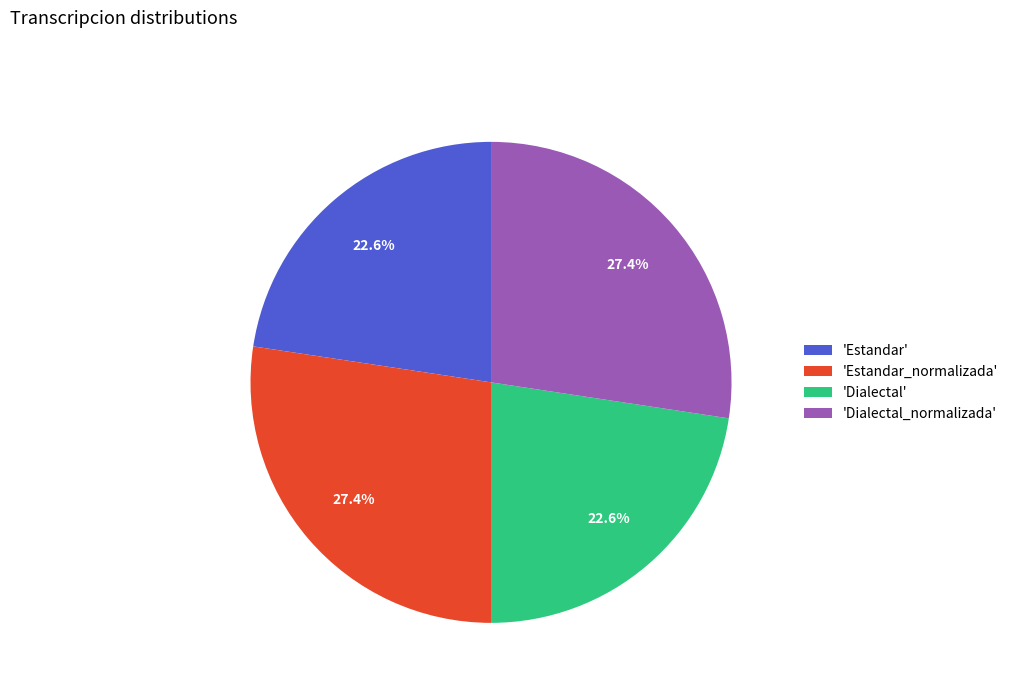

Between 'Estandar' and 'Estandar_normalizada', which is larger?

'Estandar_normalizada'